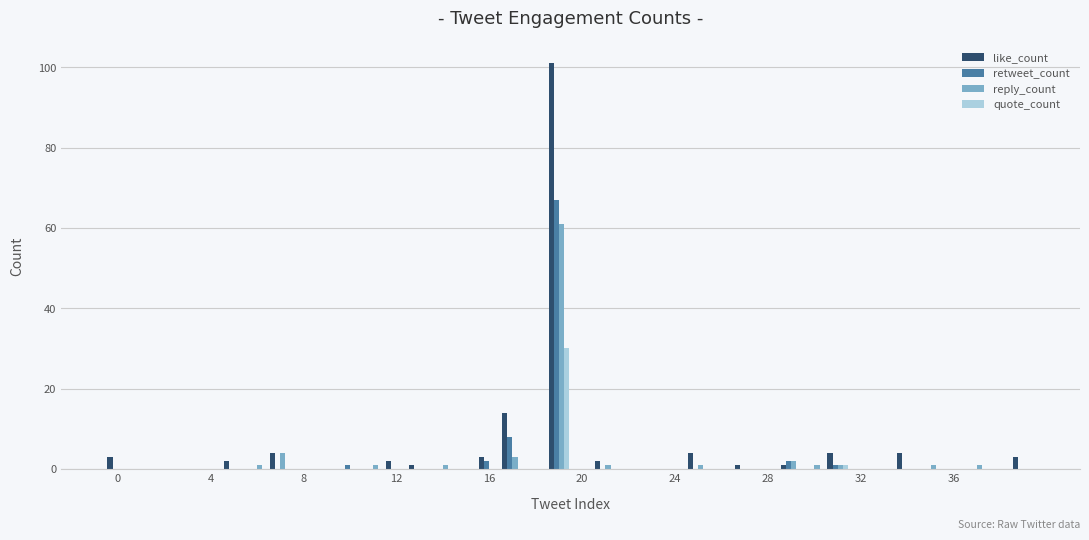

What is the maximum value shown in the chart?

101